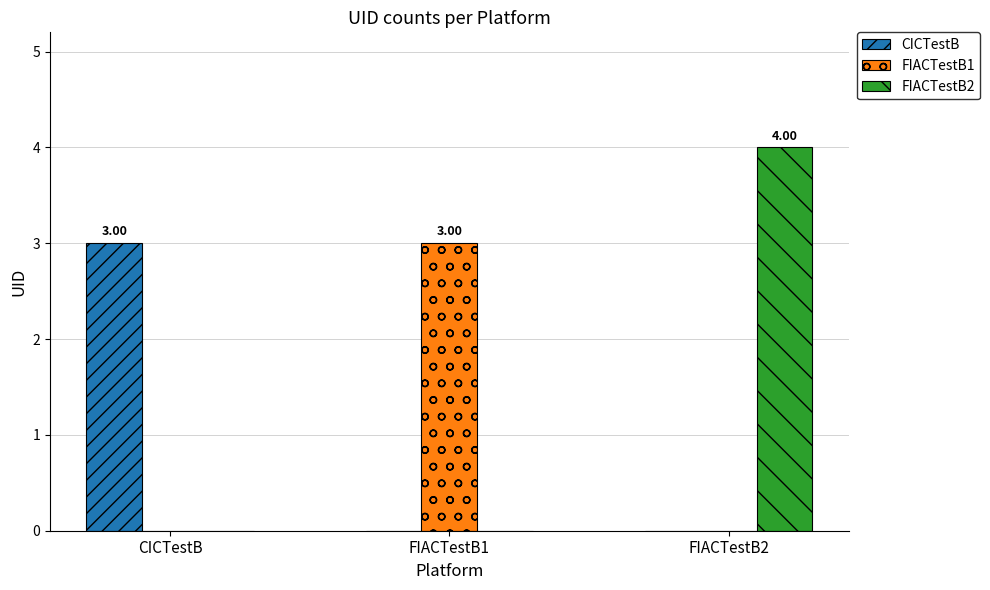

True or false: FIACTestB2 has a value of 2 at FIACTestB2.

False